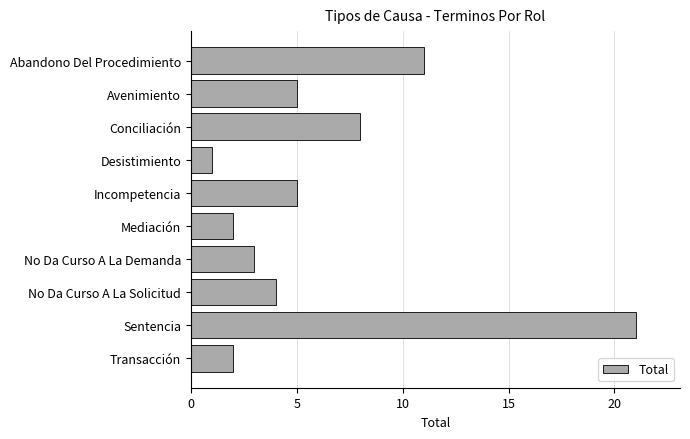

Which label corresponds to the largest value in the chart?

Sentencia